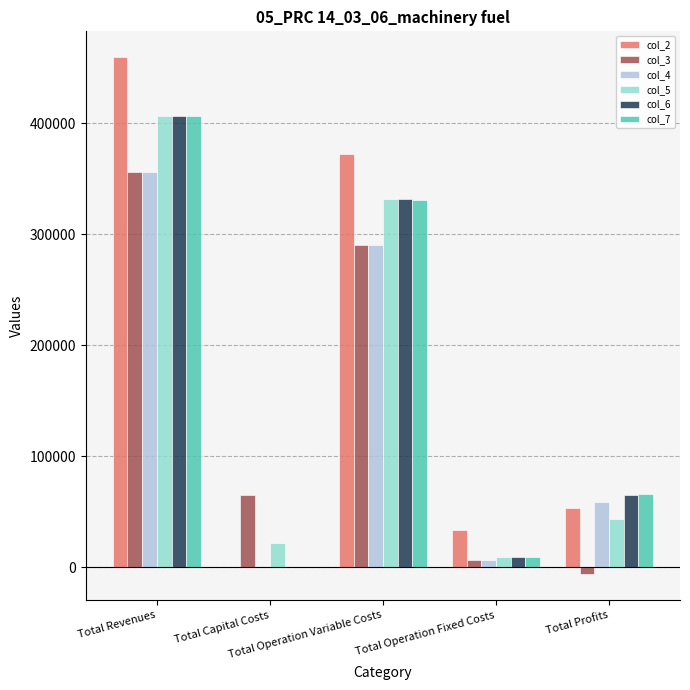

What is the average value of the col_2 series?

183831.8